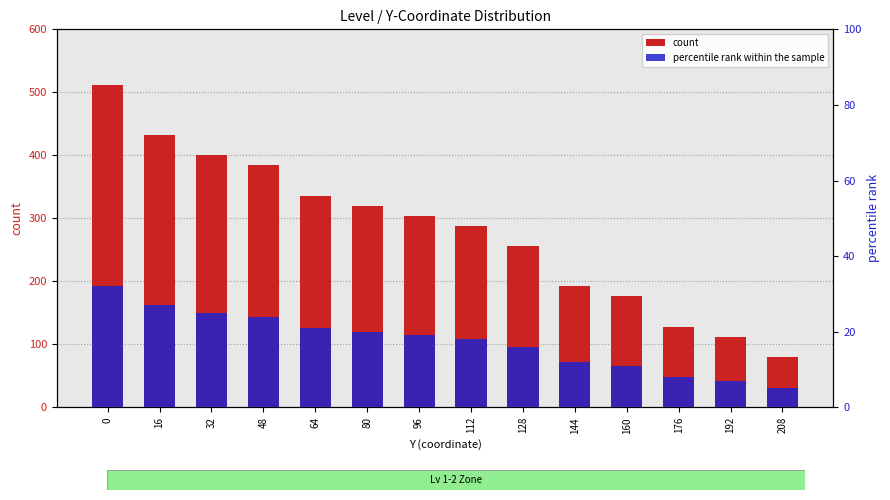

At which label is count closest to 296?

96